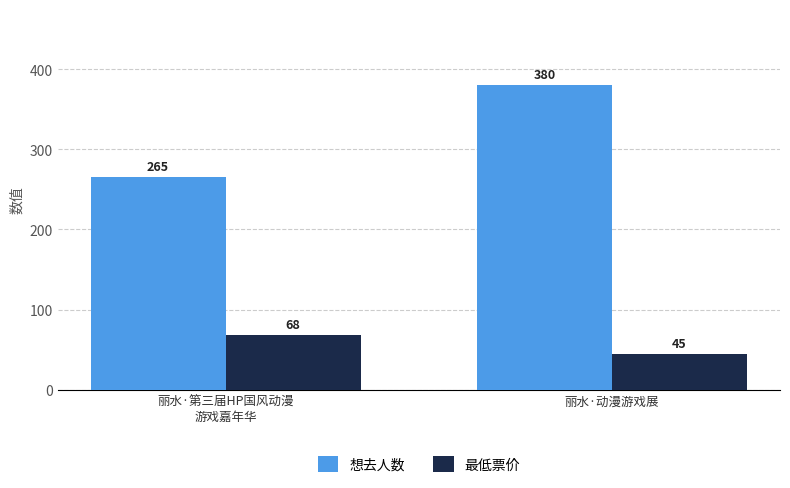

How many groups of bars are there?

2